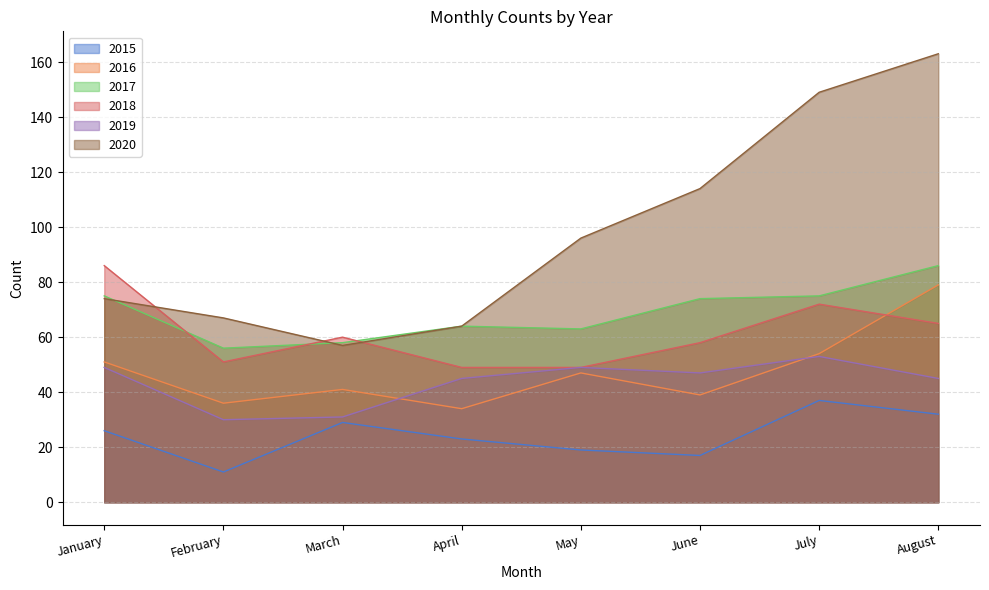

True or false: 2017 and 2015 intersect in this chart.

False